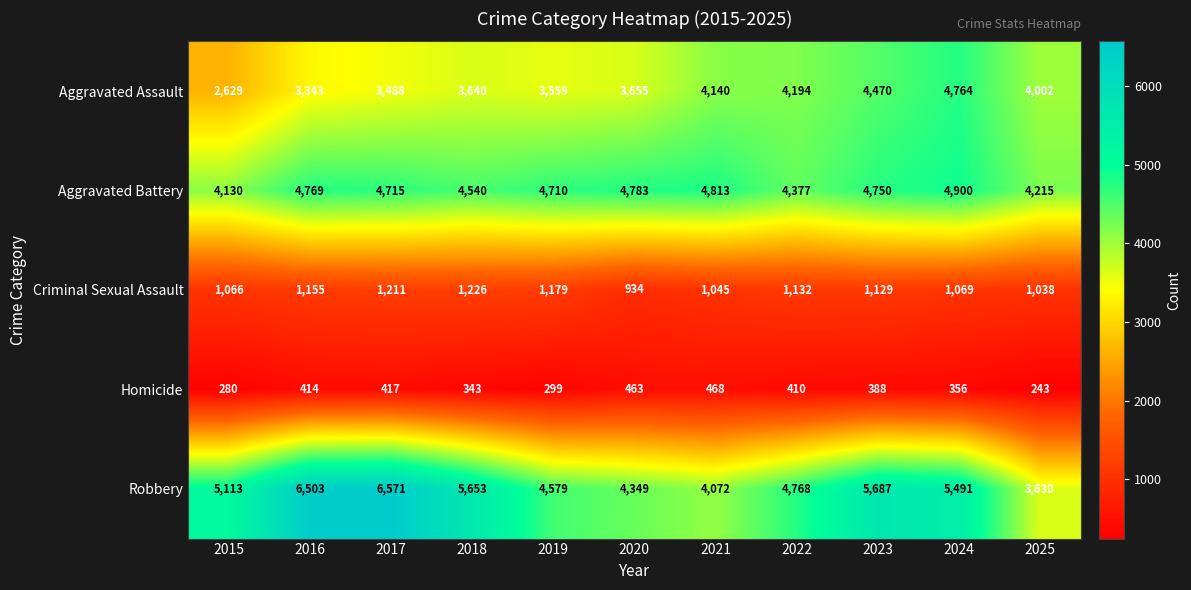

What is the maximum value shown in the chart?

6571